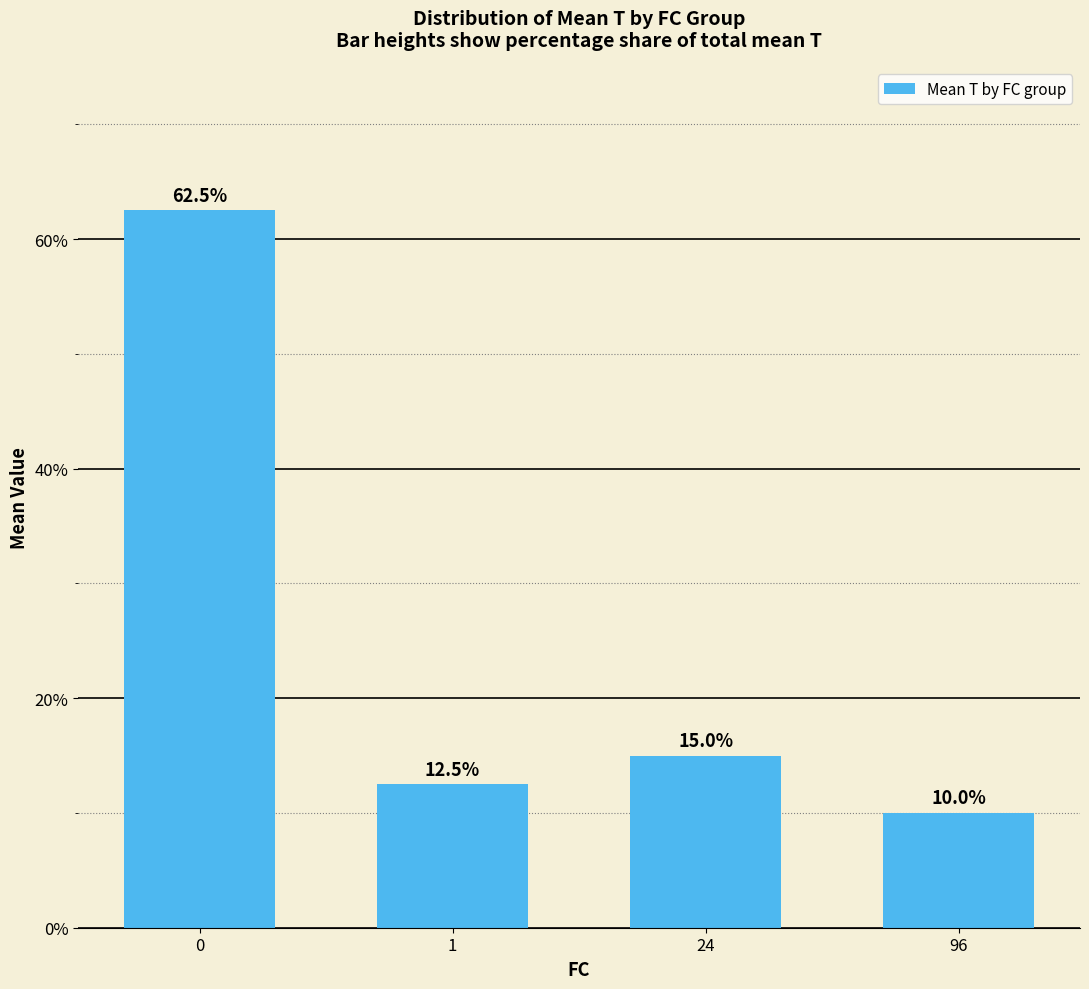

True or false: the data shows 12.5 at 1.

True